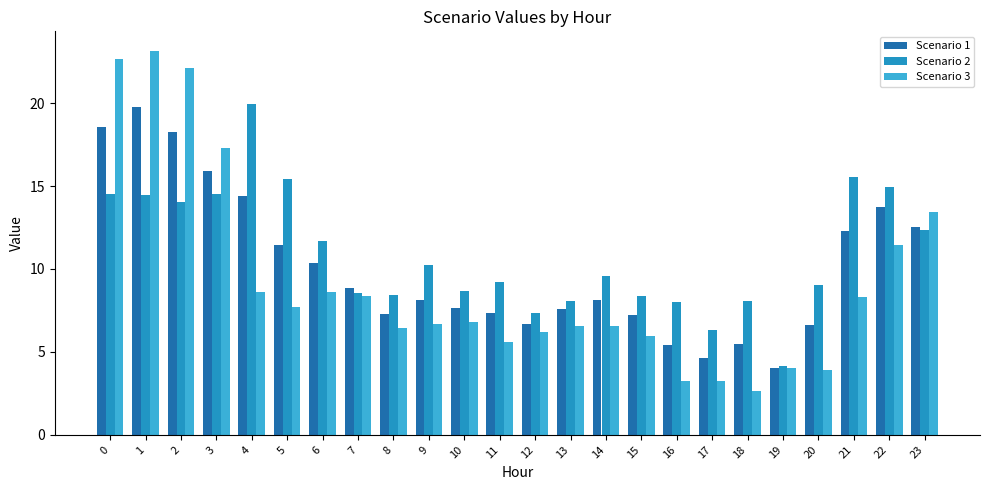

How many categories are shown in the chart?

24